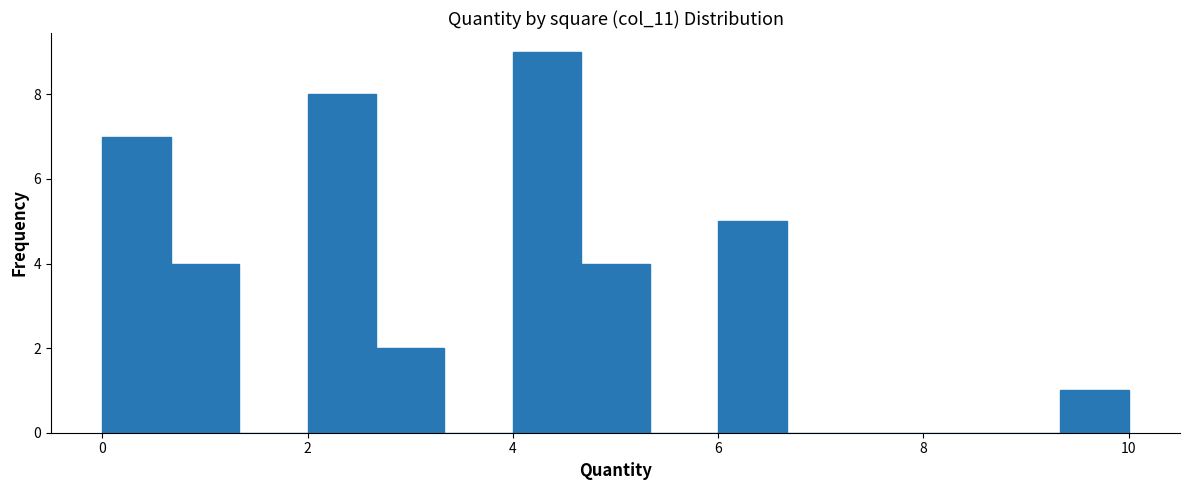

Around what value on the x-axis is the tallest bar? Give the approximate position of its centre, as read against the axis.

4.4